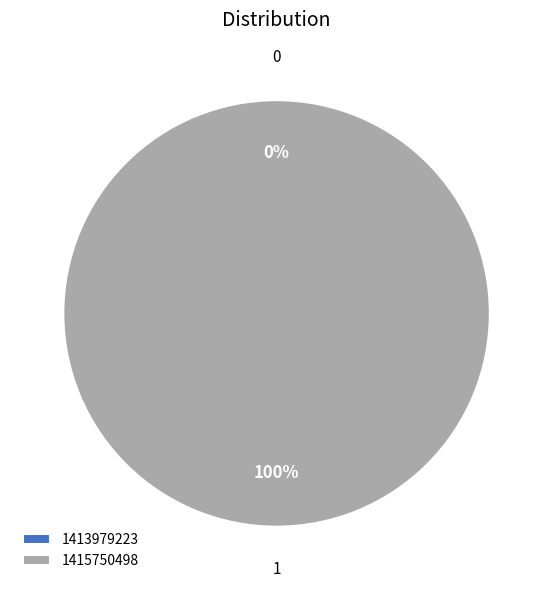

Which has a higher value, 1415750498 or 1413979223?

1415750498